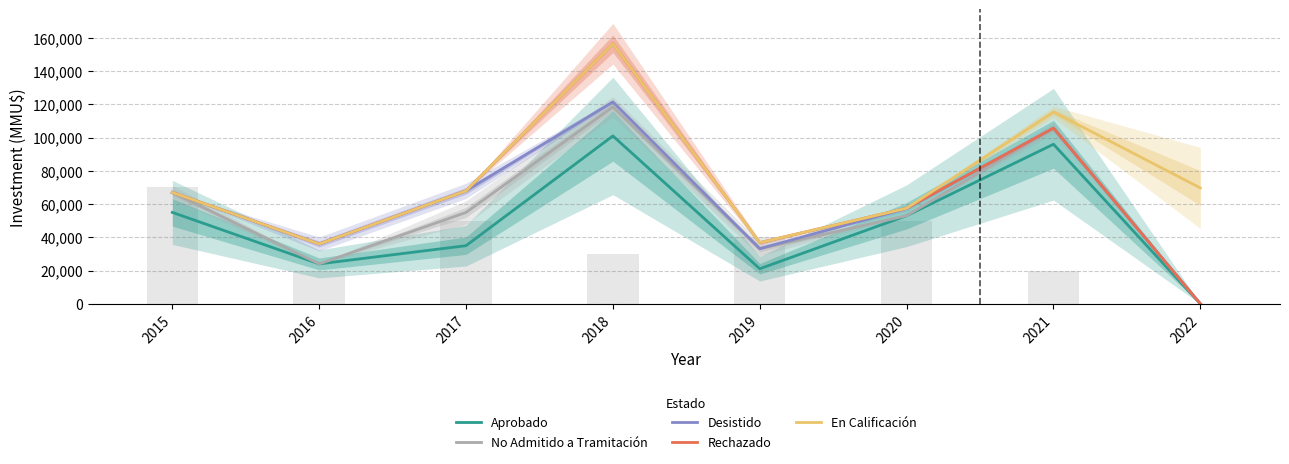

Where does the Desistido series first go above 67003?

2017